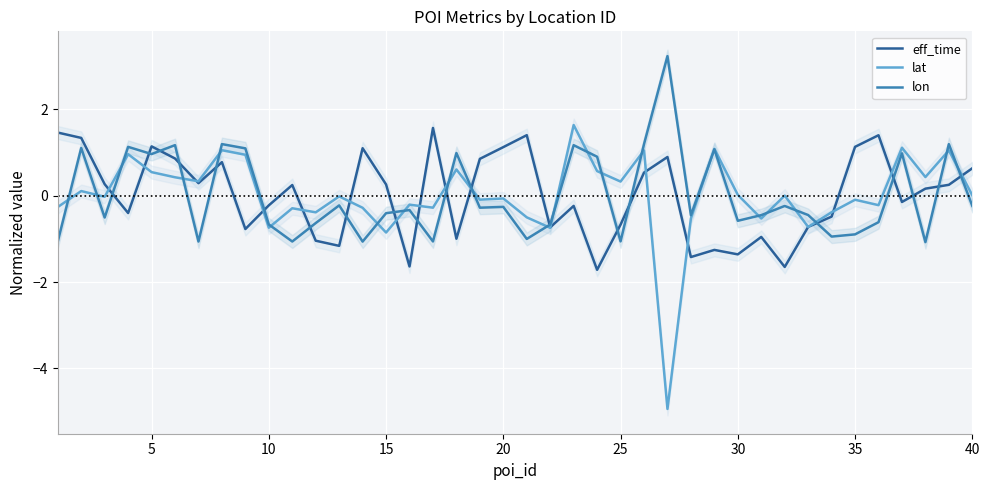

What is the minimum value for lat?

-4.9